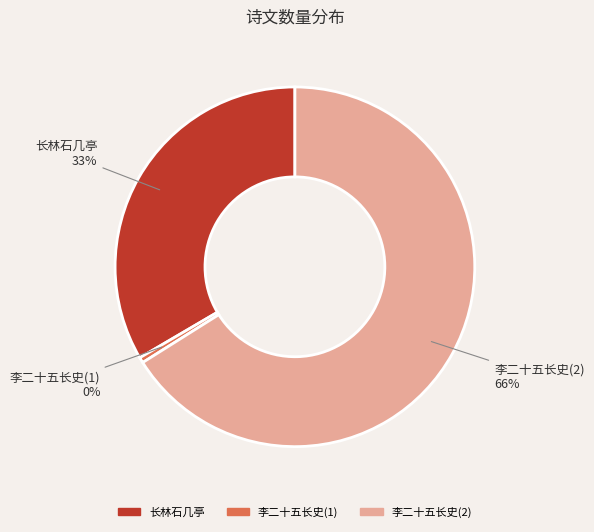

Is there any slice that represents more than half of the pie?

Yes